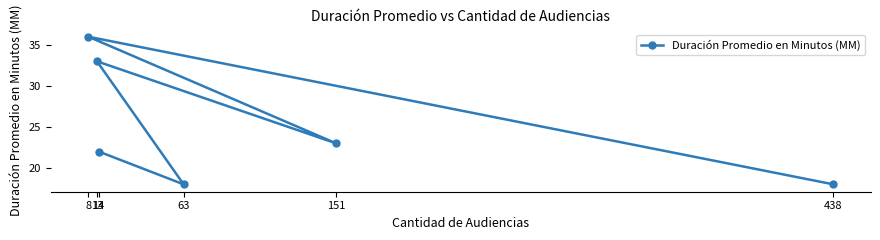

What is the ratio of the value at 8 to the value at 13?

1.1